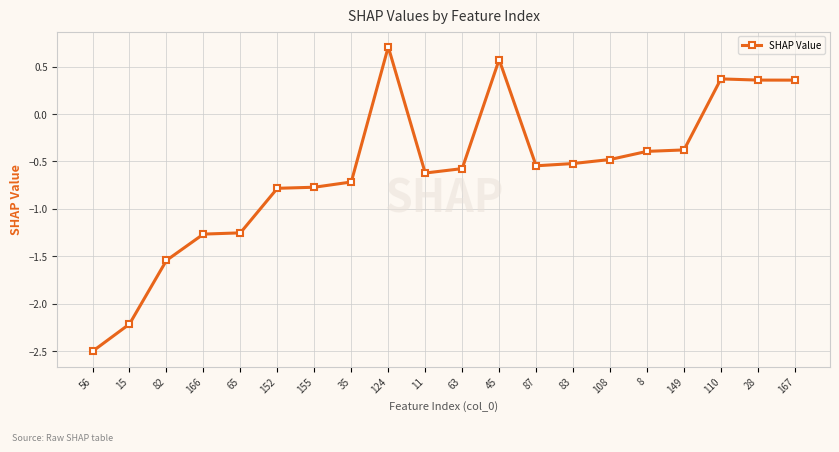

Count the number of values greater than 0.

5